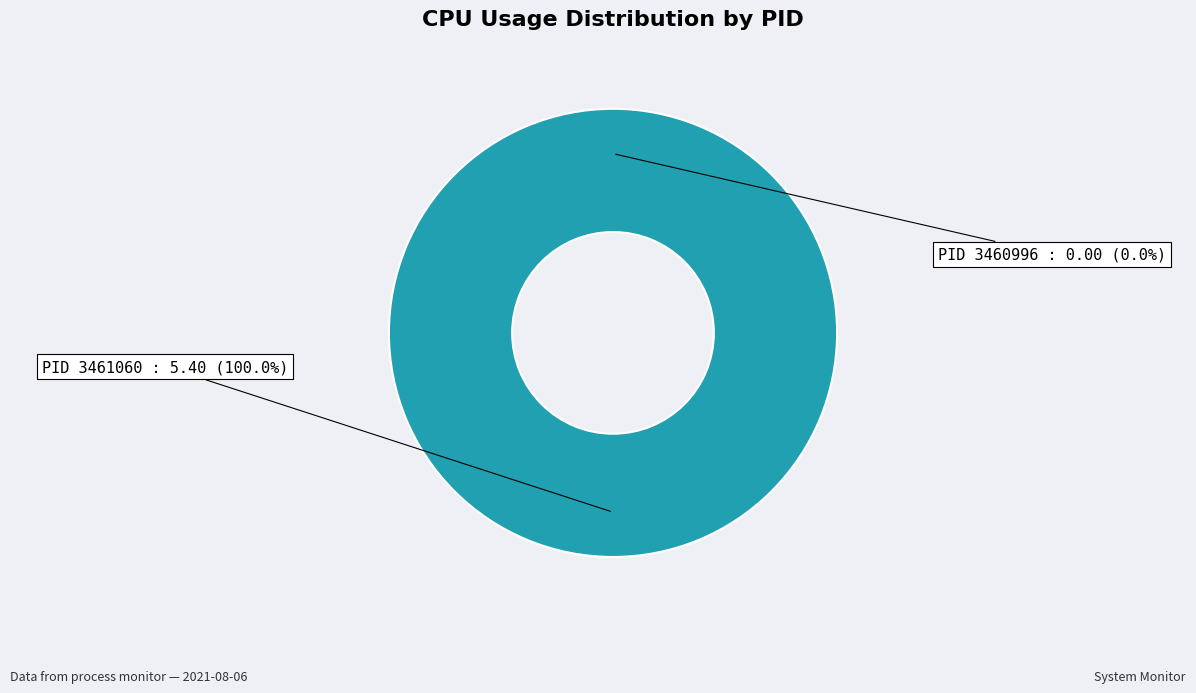

Is 3461060 the majority of the pie?

Yes